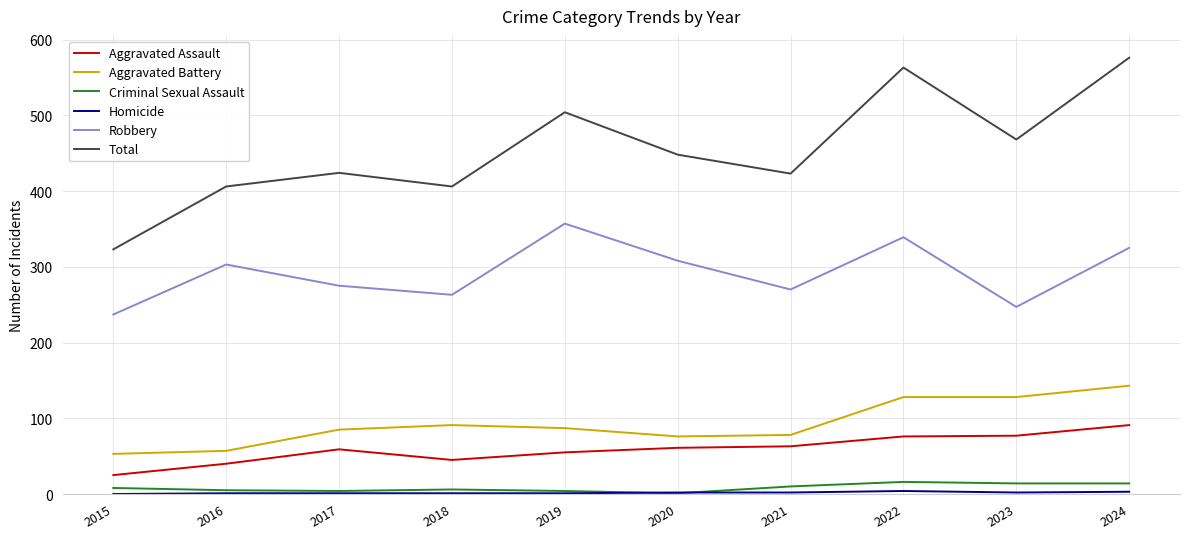

What is the highest value of the Aggravated Assault series?

91